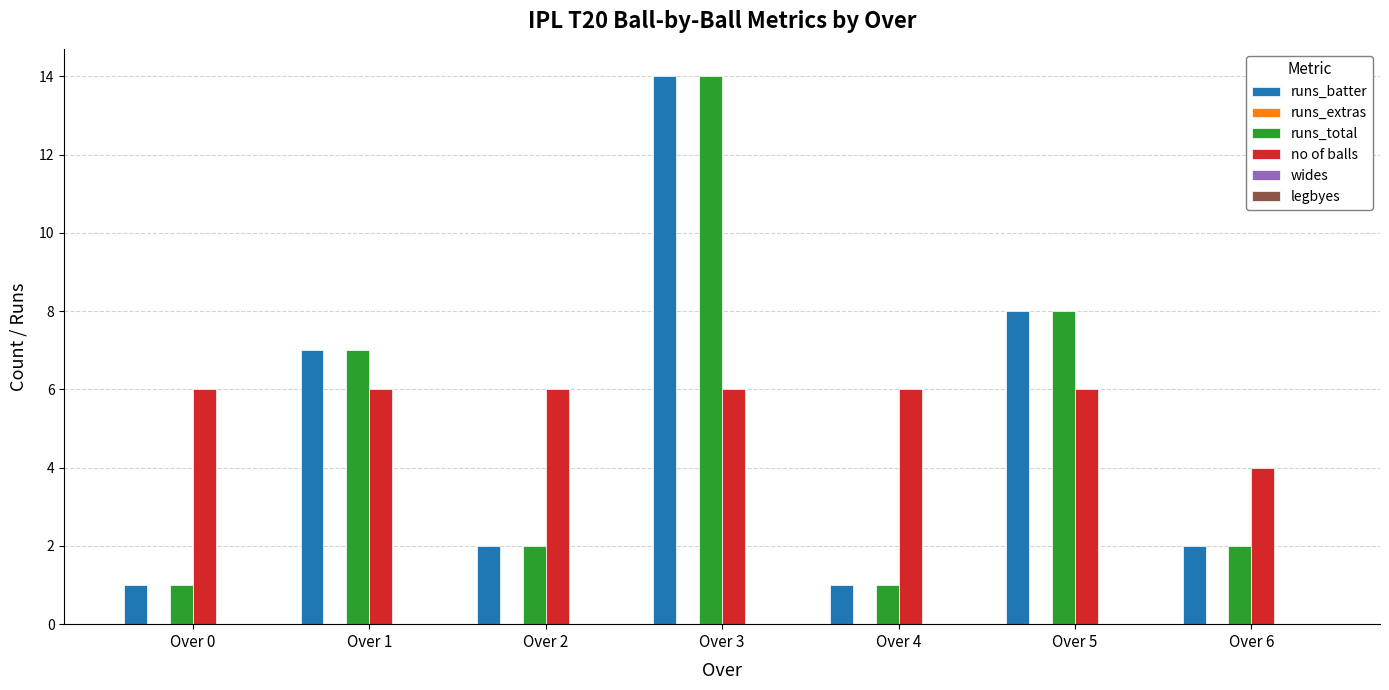

What is the difference between the highest and lowest values at Over 1?

1